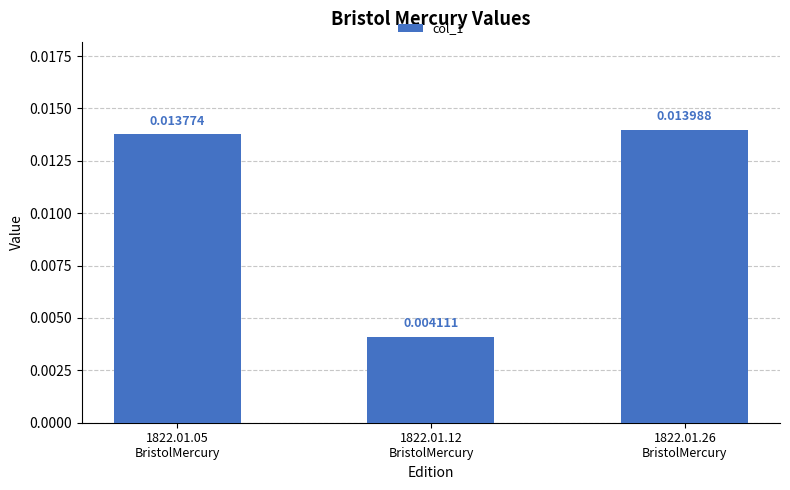

Which has a higher value, 1822.01.05
BristolMercury or 1822.01.26
BristolMercury?

1822.01.26
BristolMercury